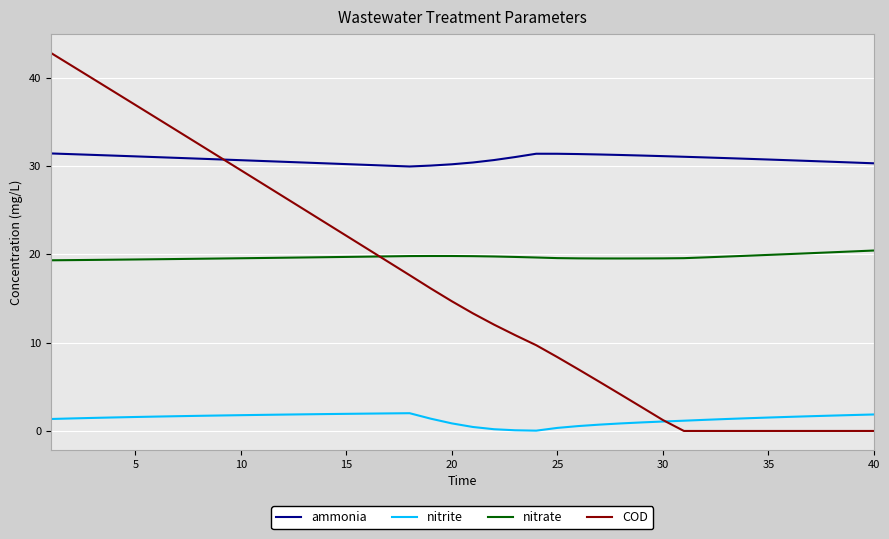

True or false: nitrite and nitrate cross at least once.

False